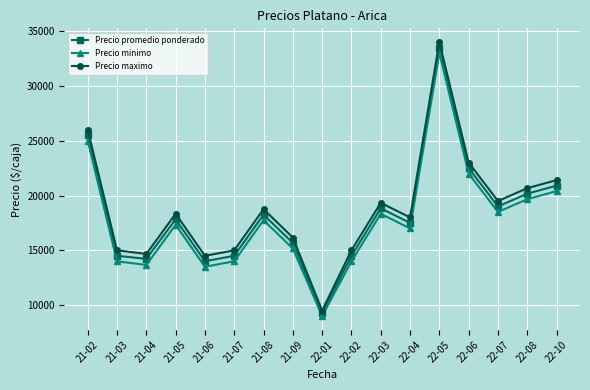

What is the lowest value of the Precio maximo series?

9500.0